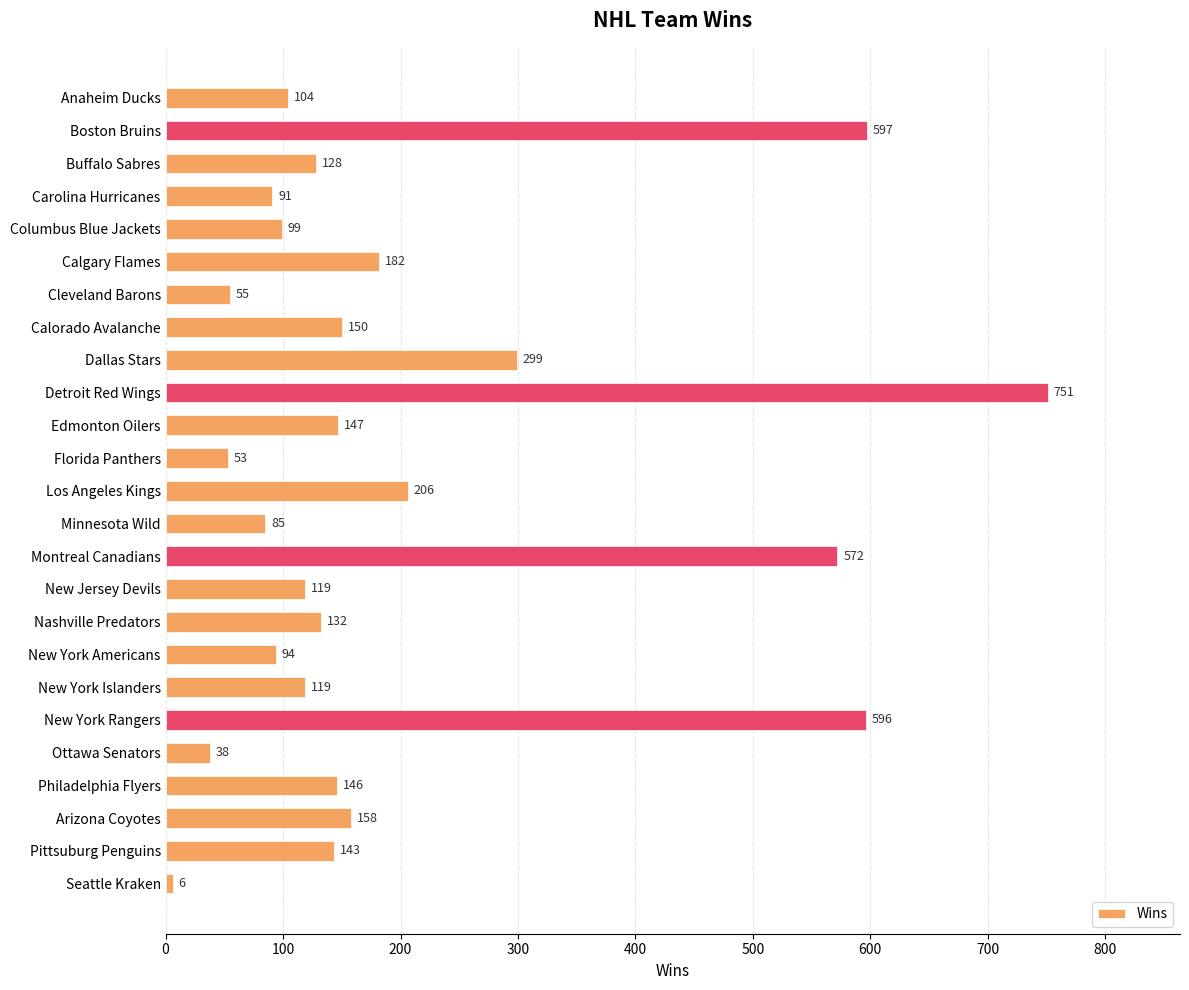

What is the difference between the second highest and minimum values?

591